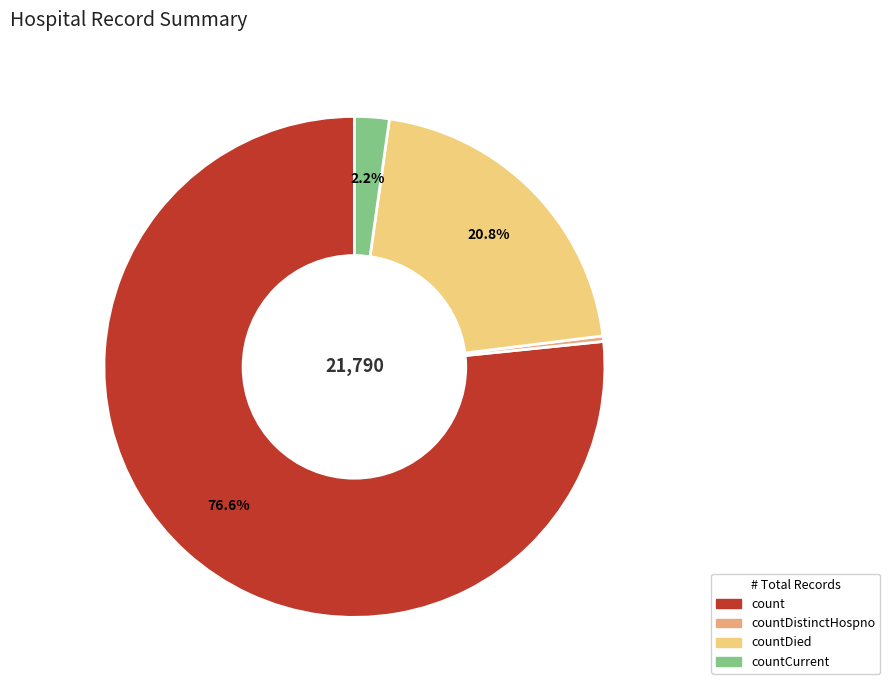

Is there any slice that represents more than half of the pie?

Yes